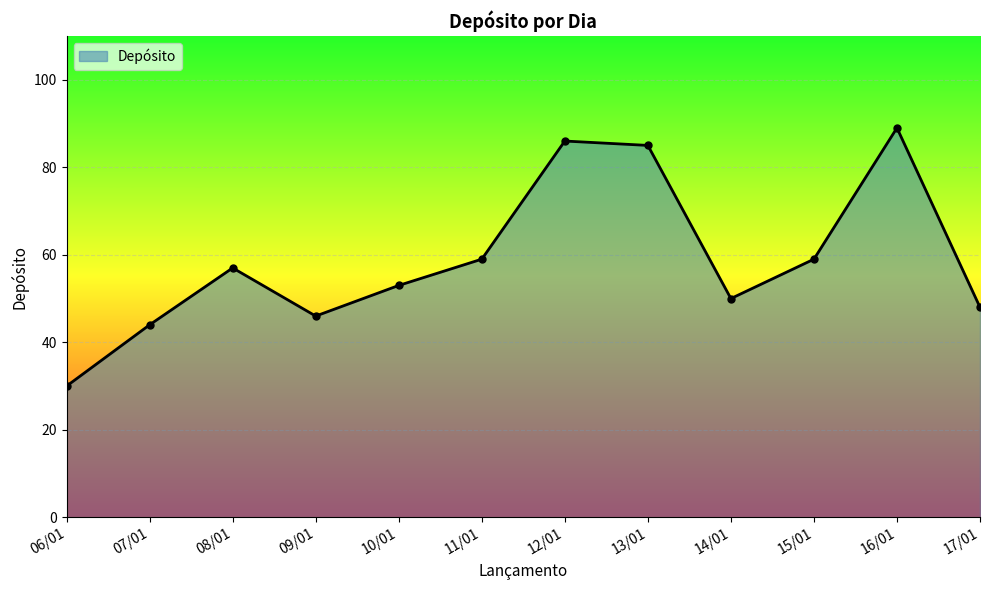

True or false: the data shows 50 at 14/01.

True